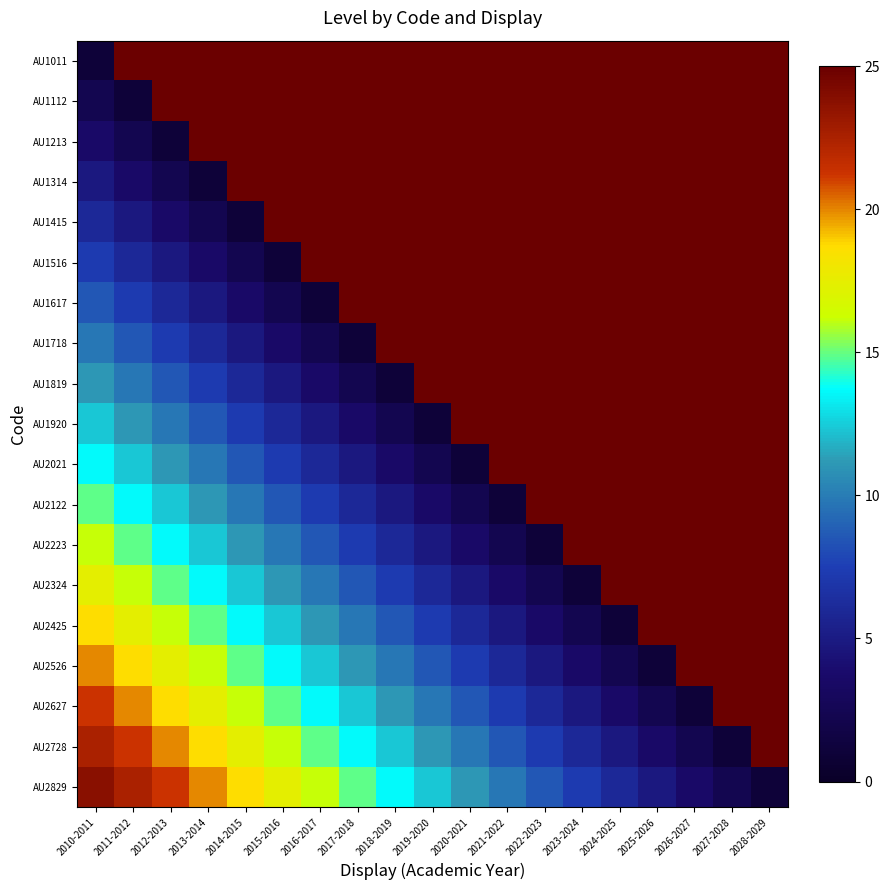

At how many categories does at least one series exceed 6?

19